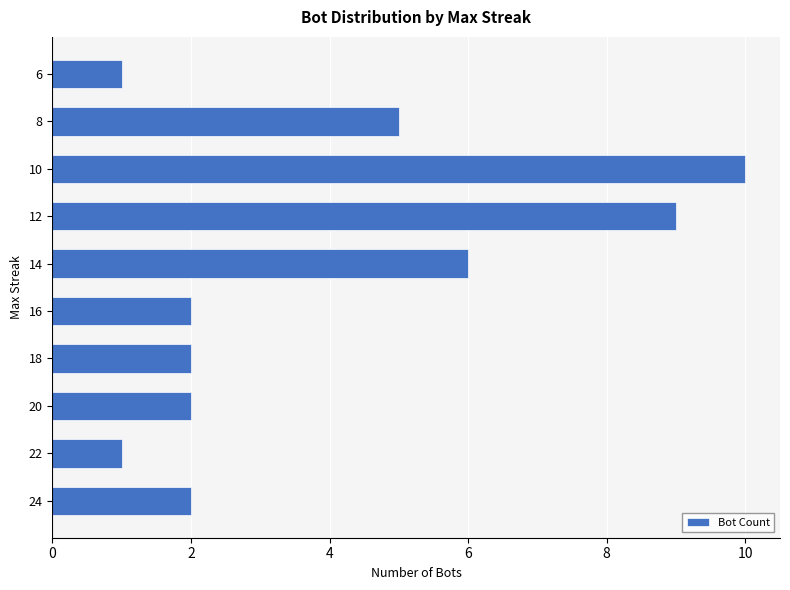

Is it true that the value at 24 is 4?

False